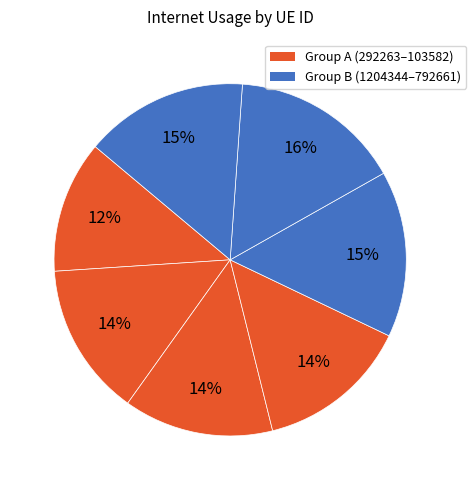

How many segments does this pie chart have?

7